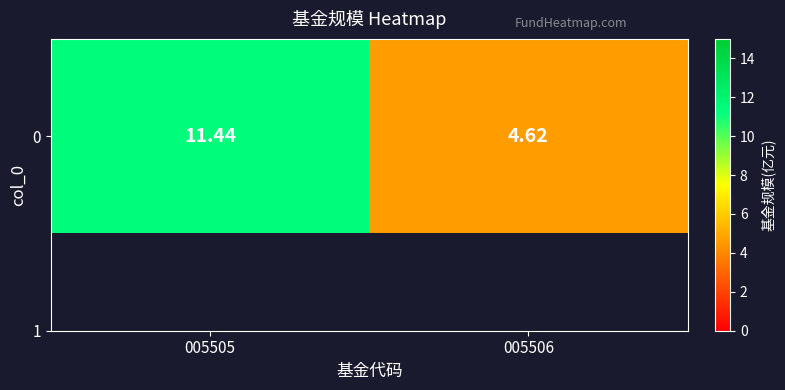

The value at 005506 is 4.6. True or false?

True